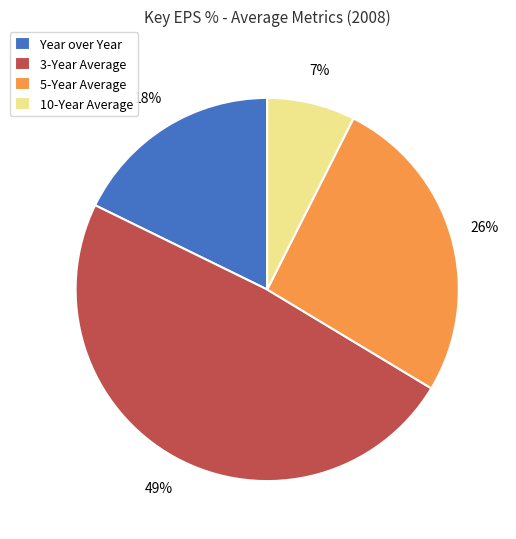

Count the number of slices in the pie.

4